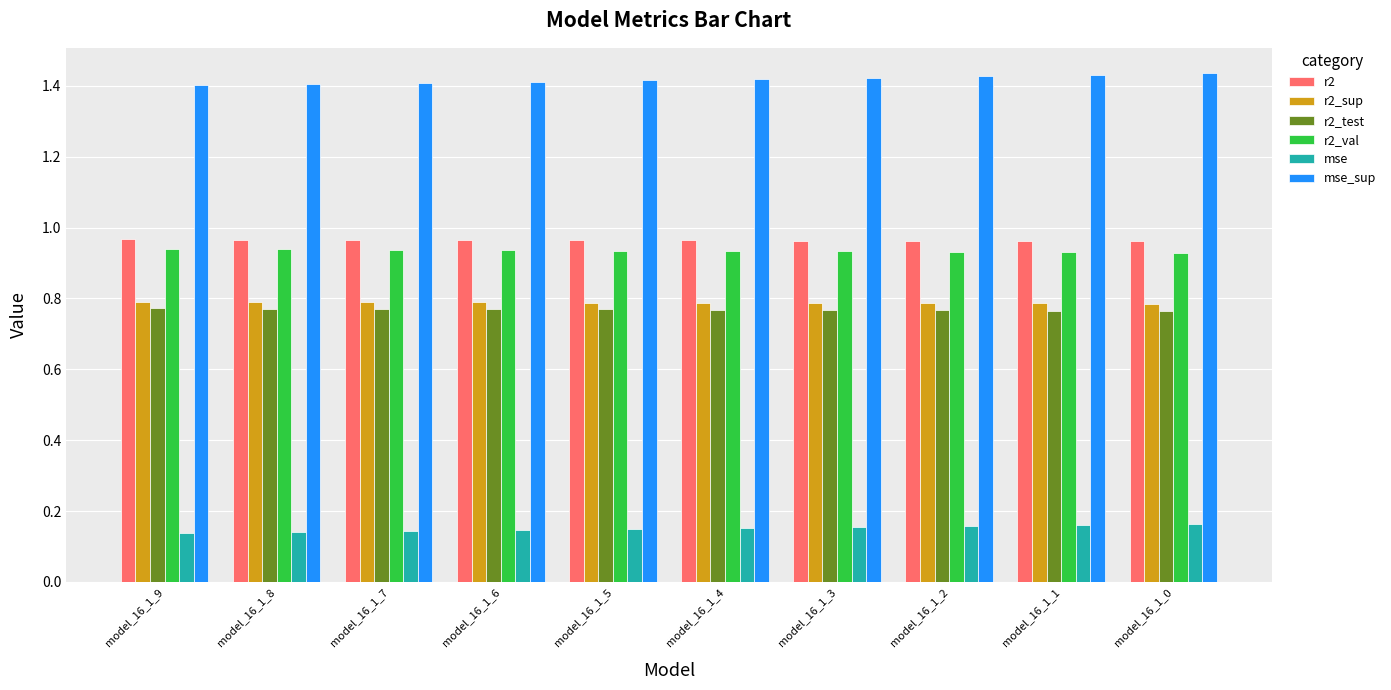

Is the value of r2 at model_16_1_7 greater than the value of r2_val at model_16_1_4?

Yes